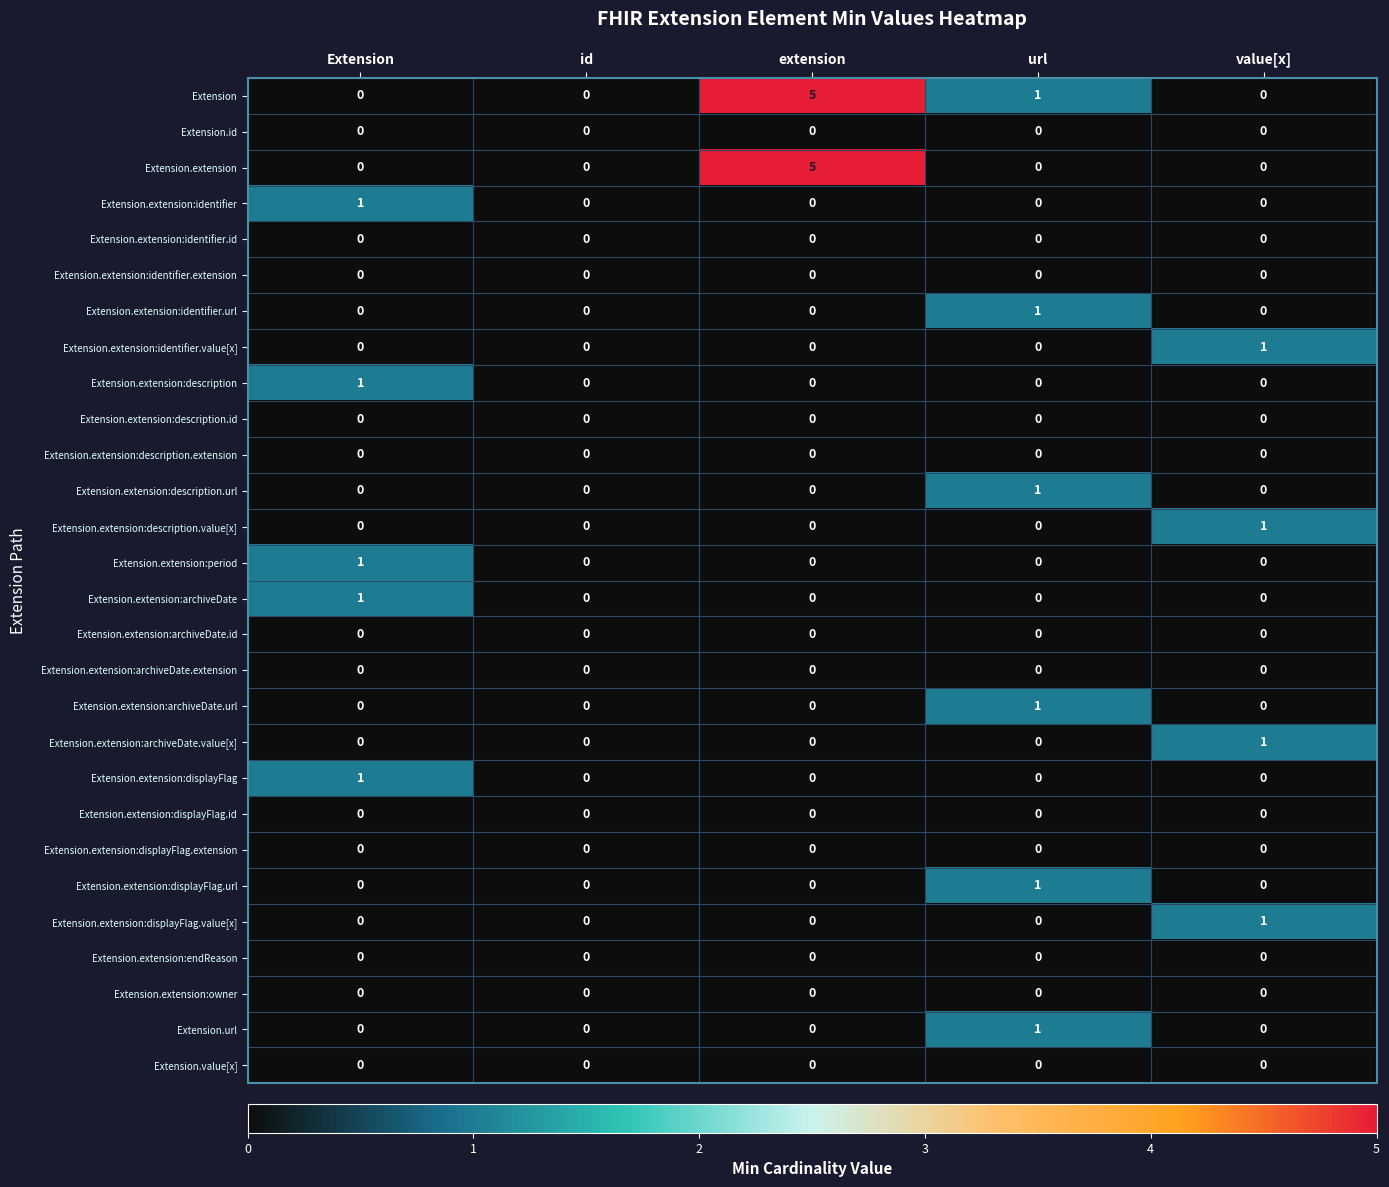

Which series has the largest total across all categories?

Extension